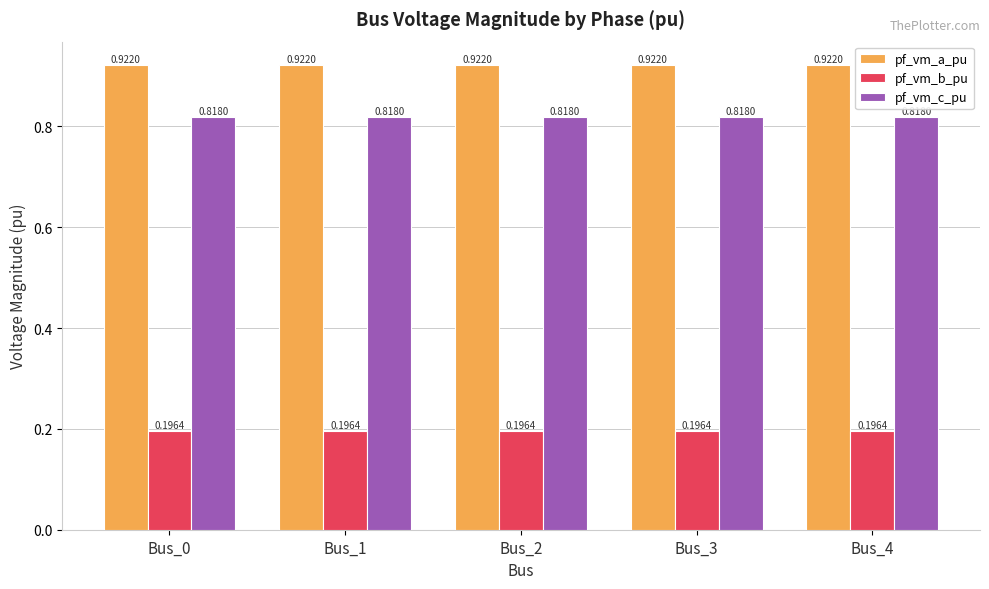

List the series in order of their peak value, highest first.

pf_vm_a_pu, pf_vm_c_pu, pf_vm_b_pu